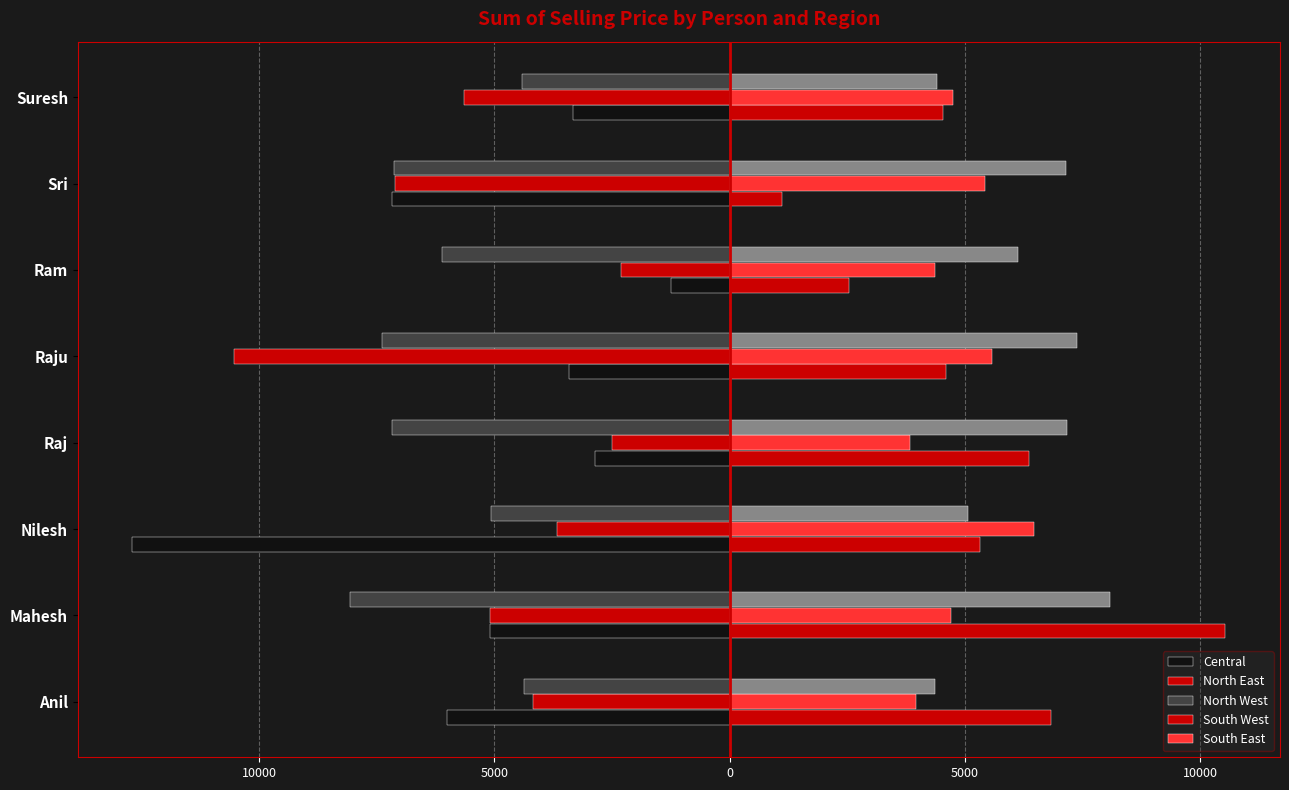

Rank the series by their maximum value, from lowest to highest.

North West, North East, Central, South East, South West